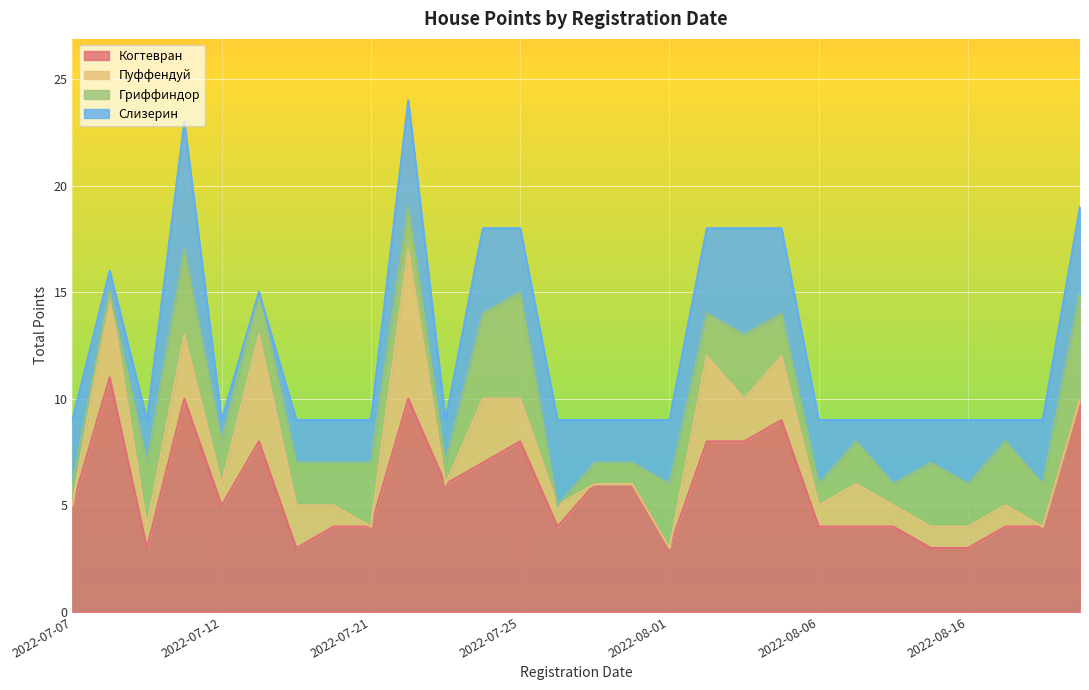

Is it true that Когтевран equals 6 at 2022-07-23?

True